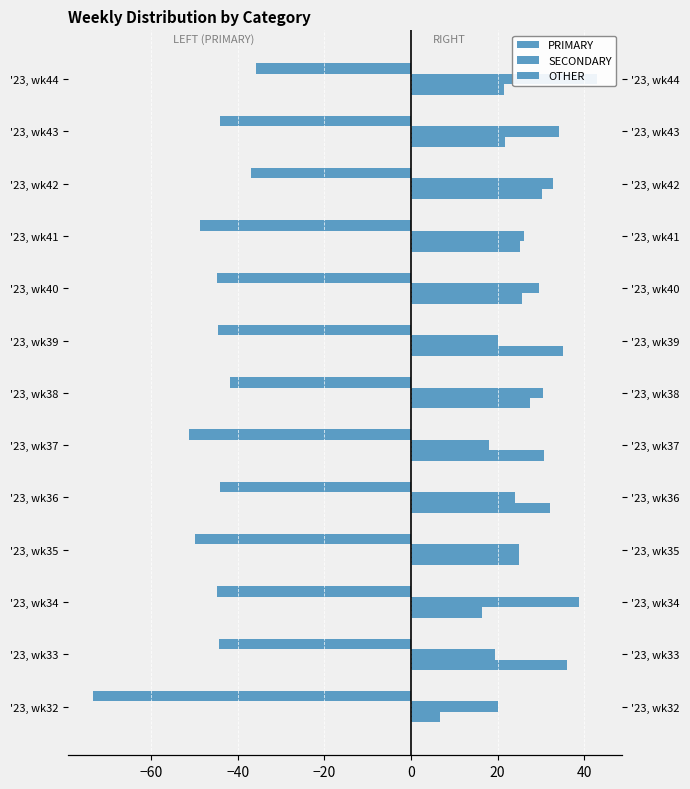

Which series has the largest range (max minus min)?

PRIMARY